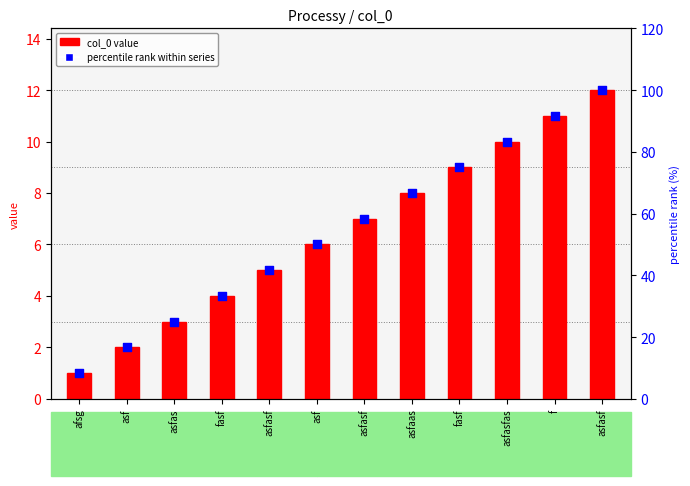

What is the total value across all series at asfasf?

46.7